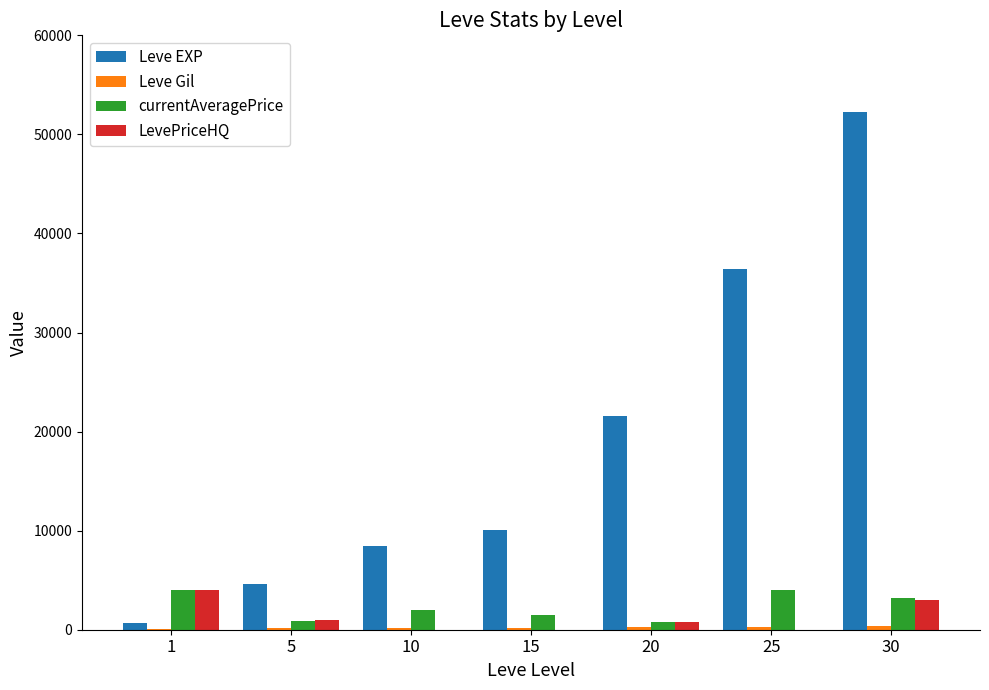

Which series changed the most between 10 and 30?

Leve EXP